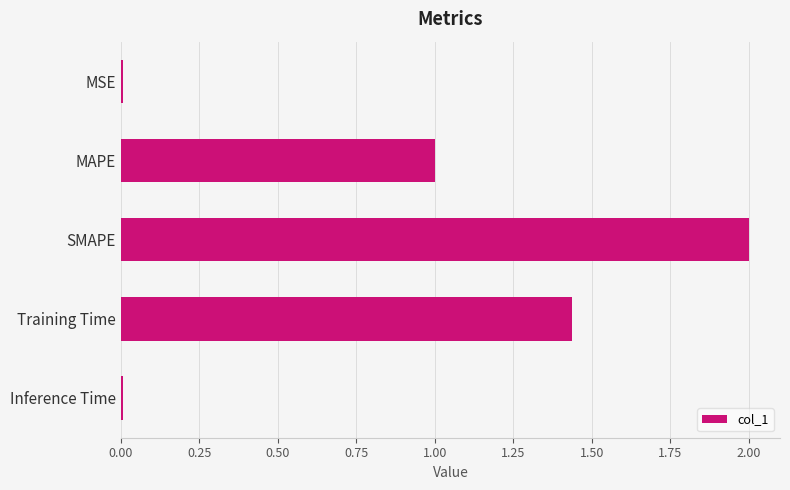

What is the difference between the maximum and minimum values?

2.0